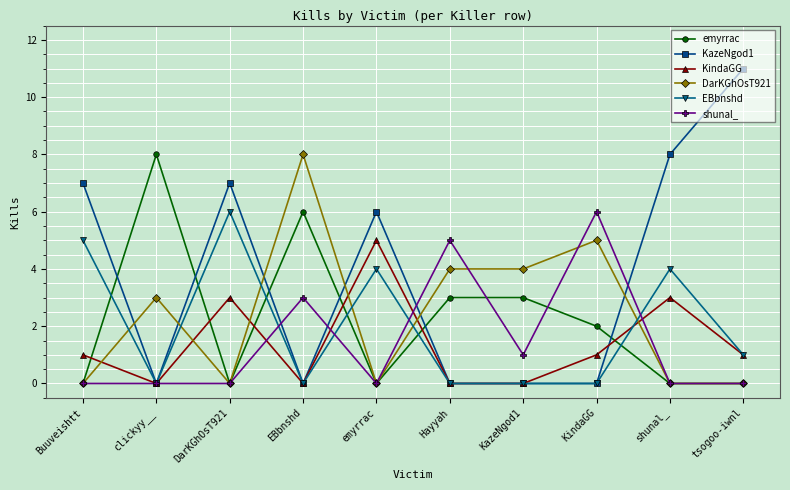

Is the value of KazeNgod1 at KazeNgod1 greater than the value of shunal_ at KazeNgod1?

No